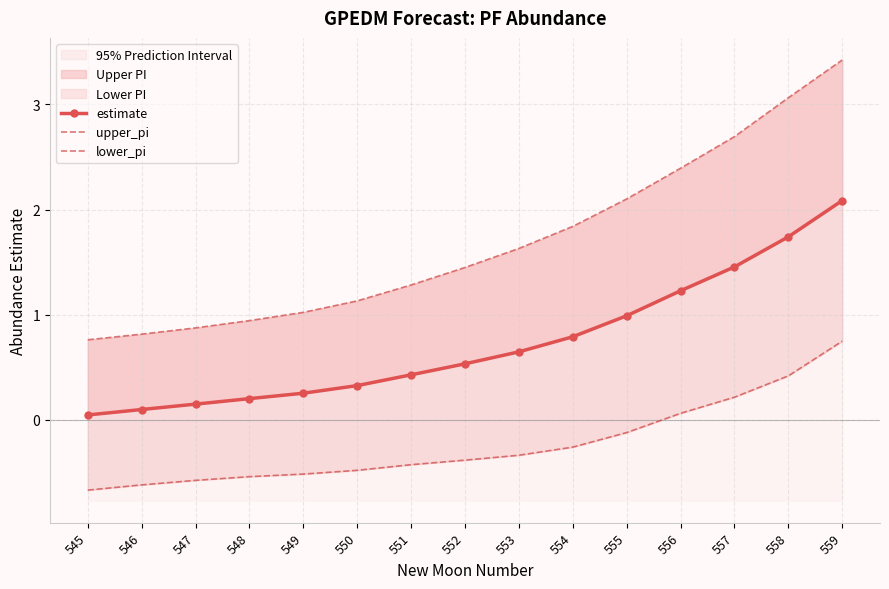

Does the chart have visible grid lines?

Yes